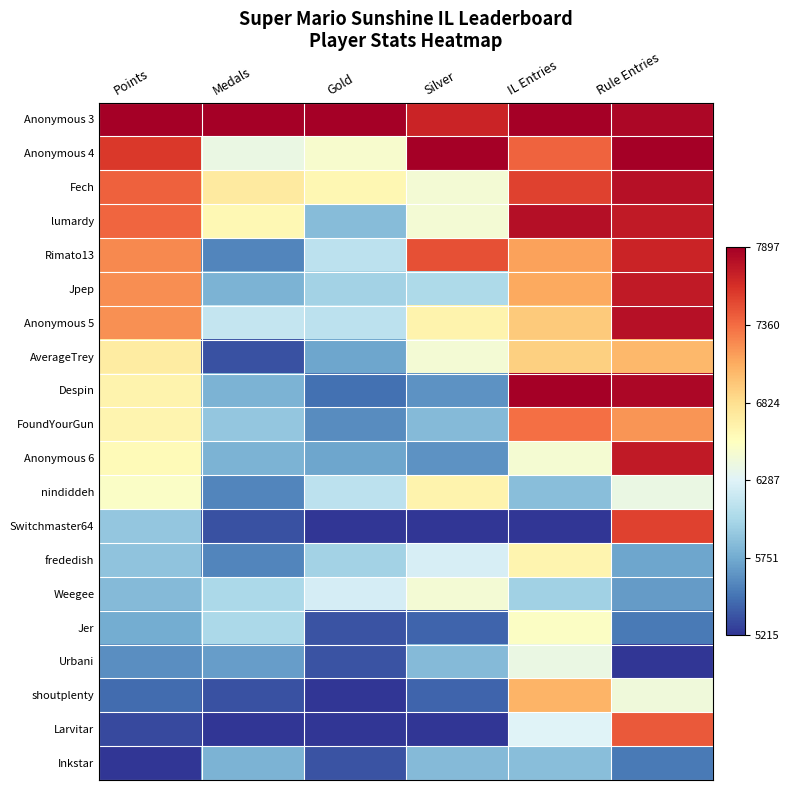

What is the total value across all series at Silver?

7.5